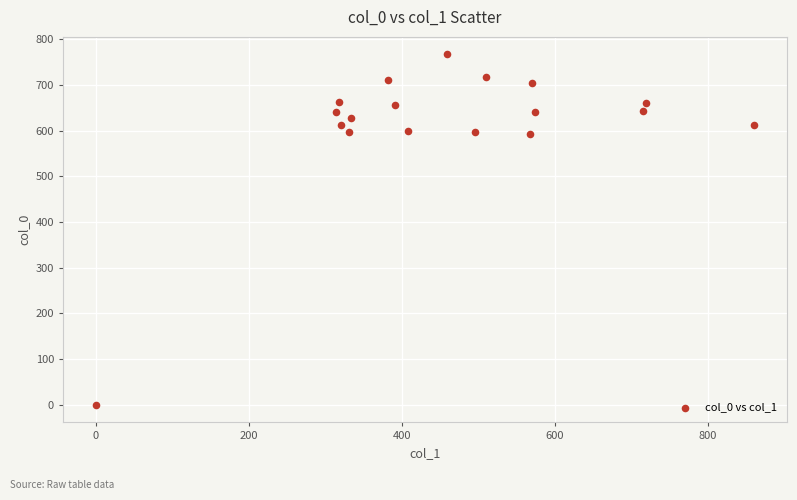

What is the range of X values (max minus min)?

860.6